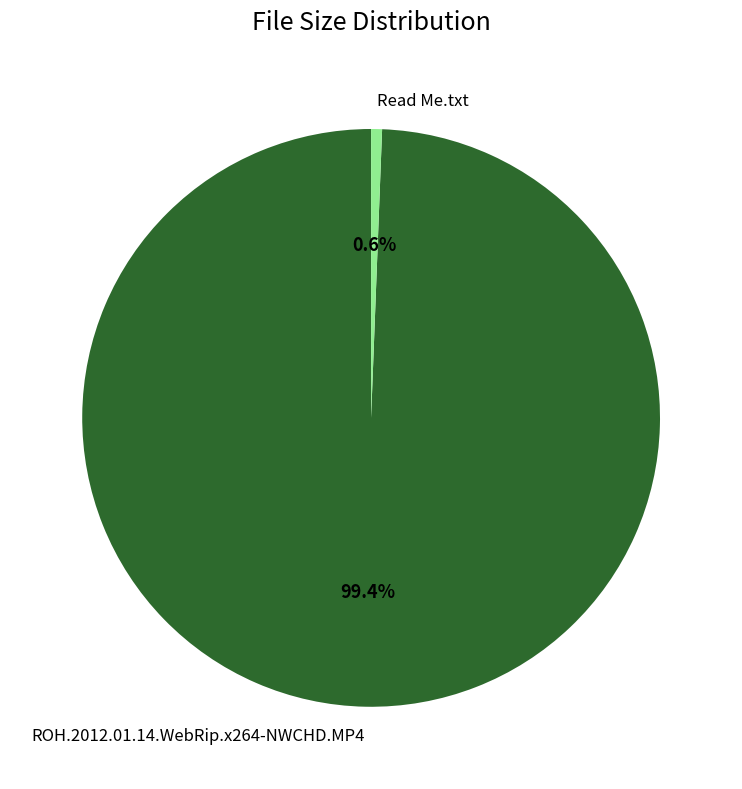

How many slices are in this pie chart?

2